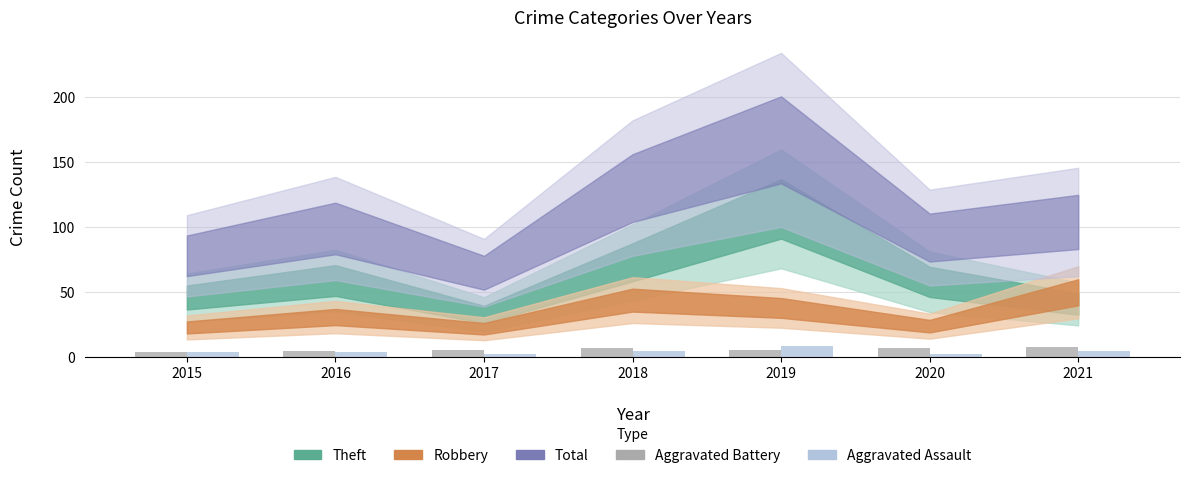

Count the number of data series in this chart.

2